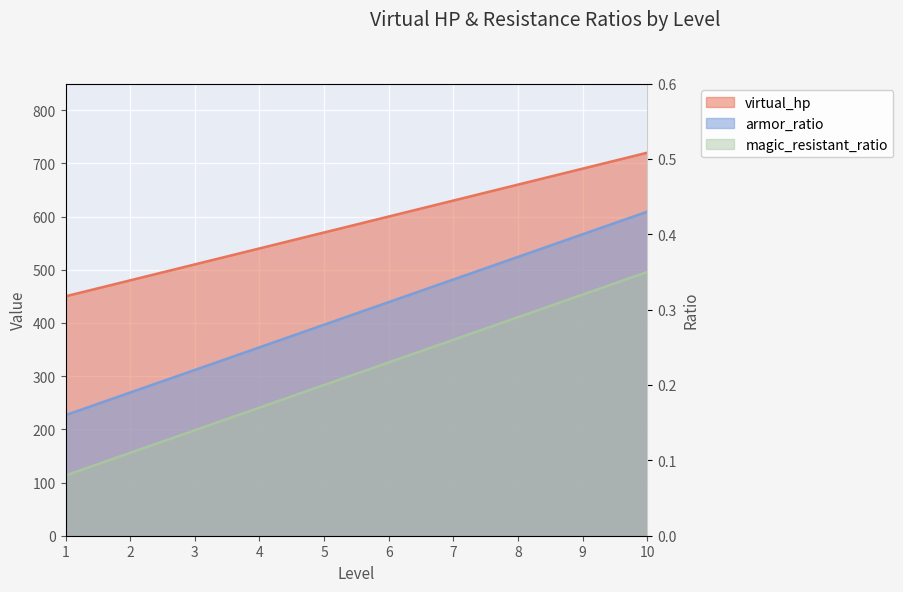

What is the sum of all armor_ratio values?

3.0